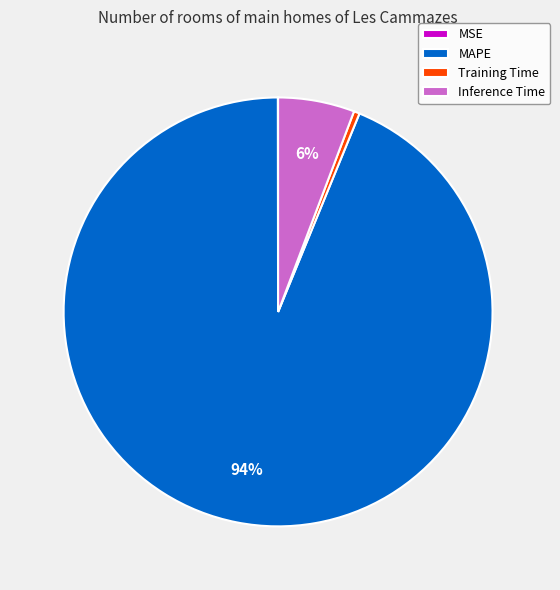

To the nearest percent, what is the difference between the largest and smallest slice percentages?

94%